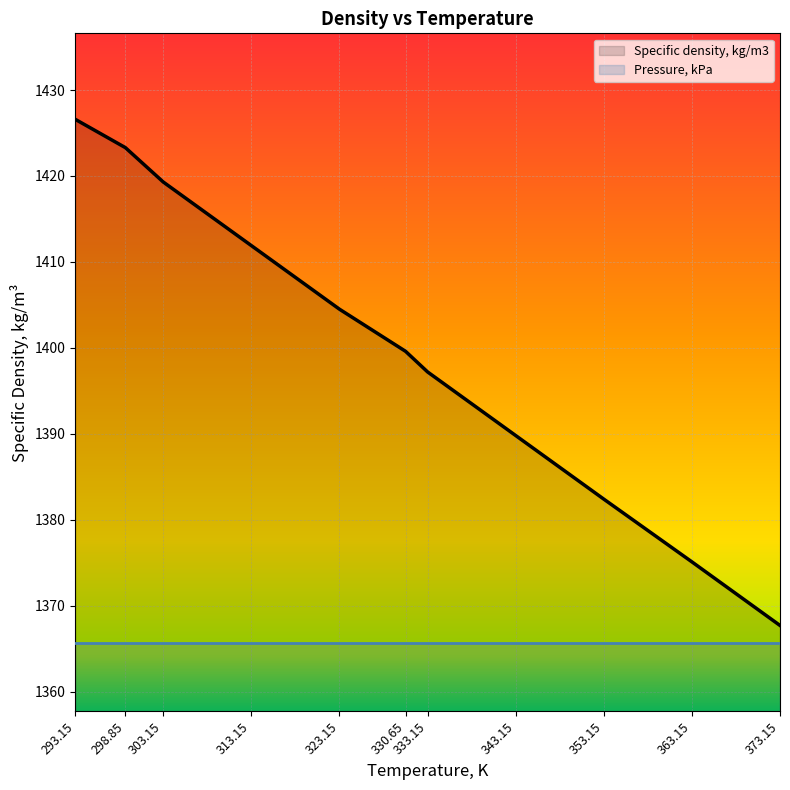

What is the difference between the values at 343.15 and 373.15?

22.1